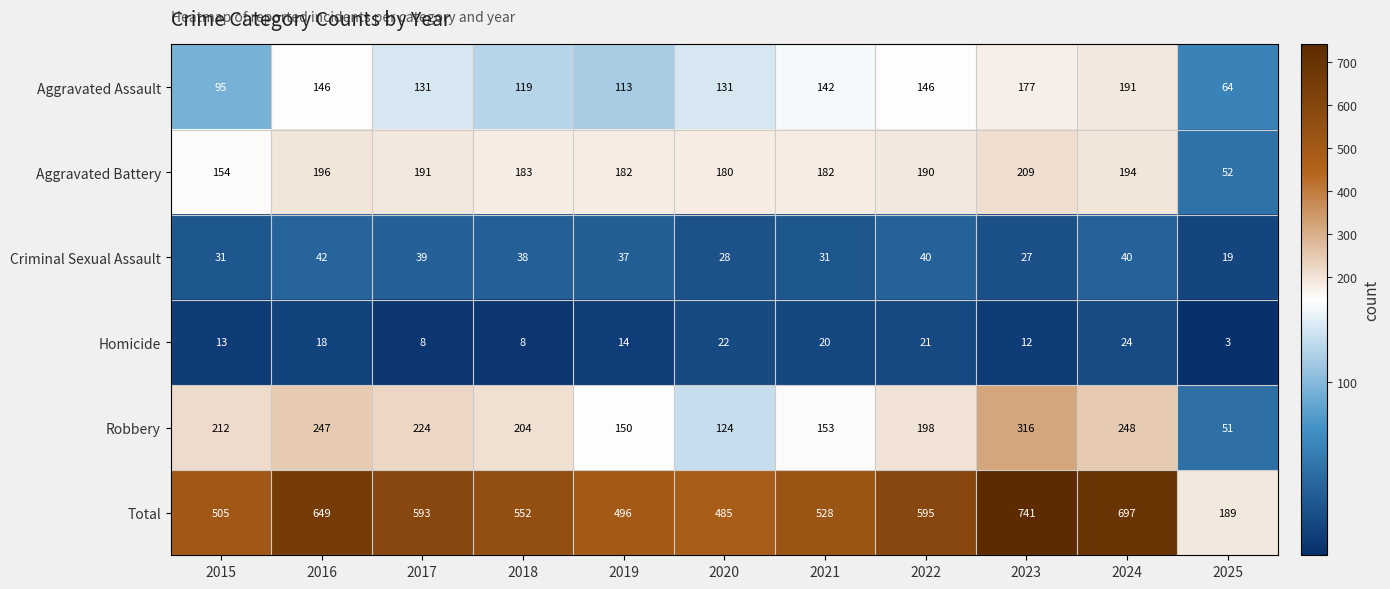

Which series has the largest total across all categories?

Total